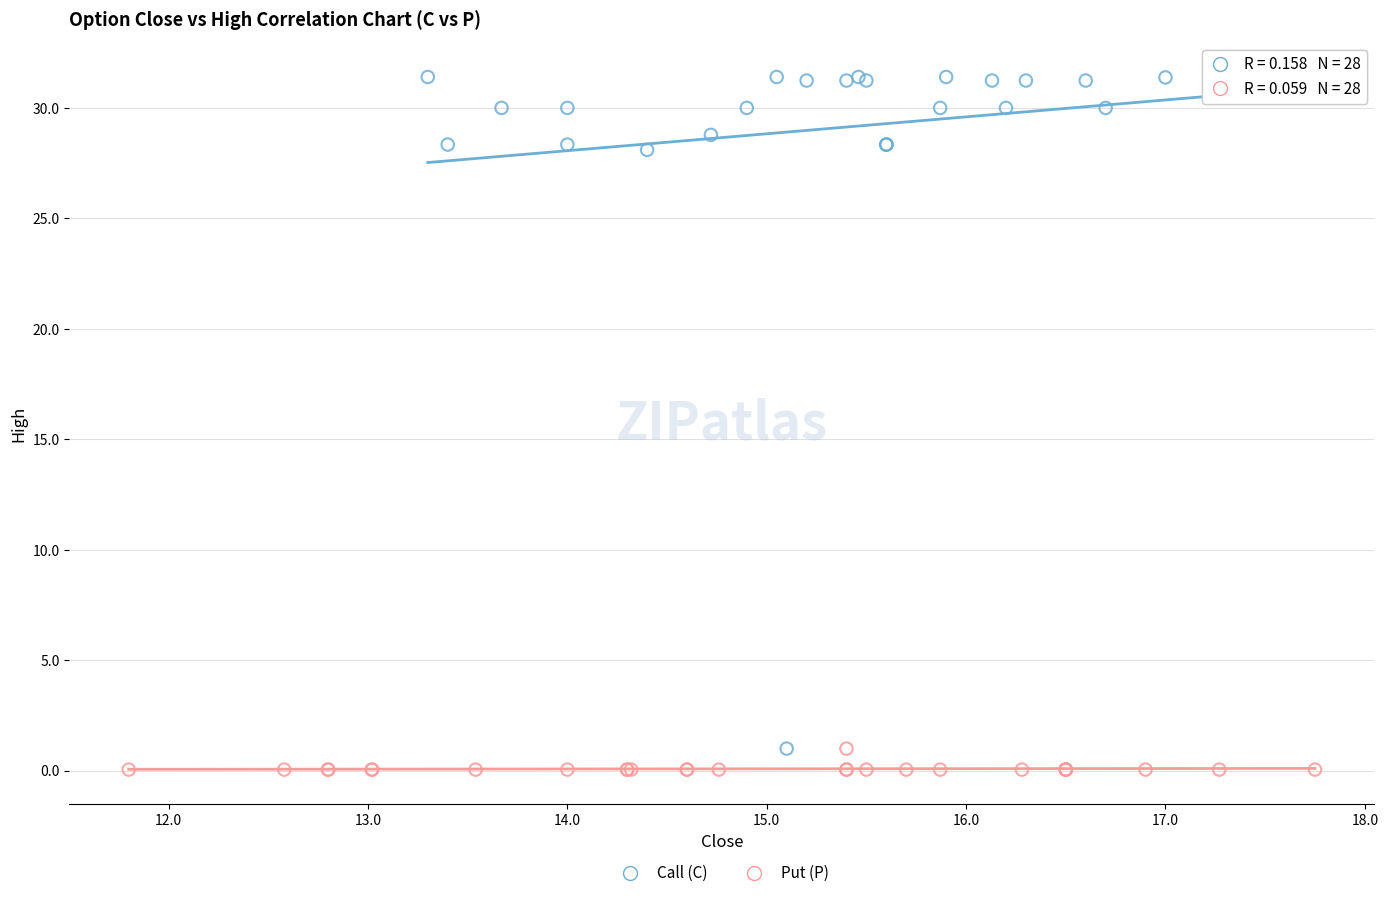

Which series has the widest spread of Y values?

Call (C)